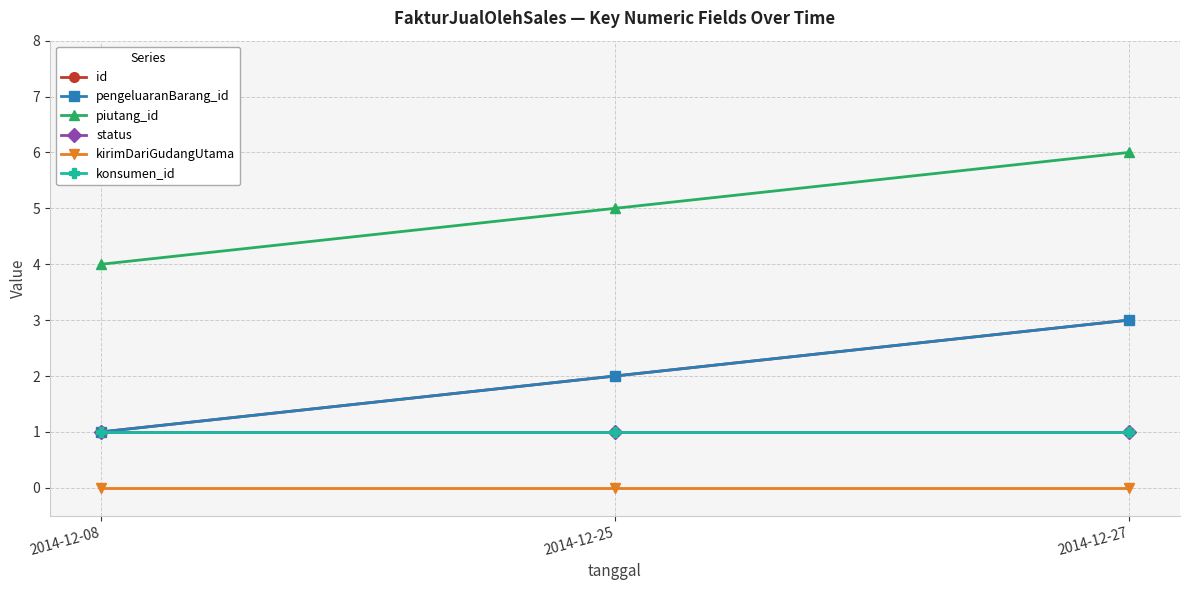

Is this an area chart (filled region under the line)?

No